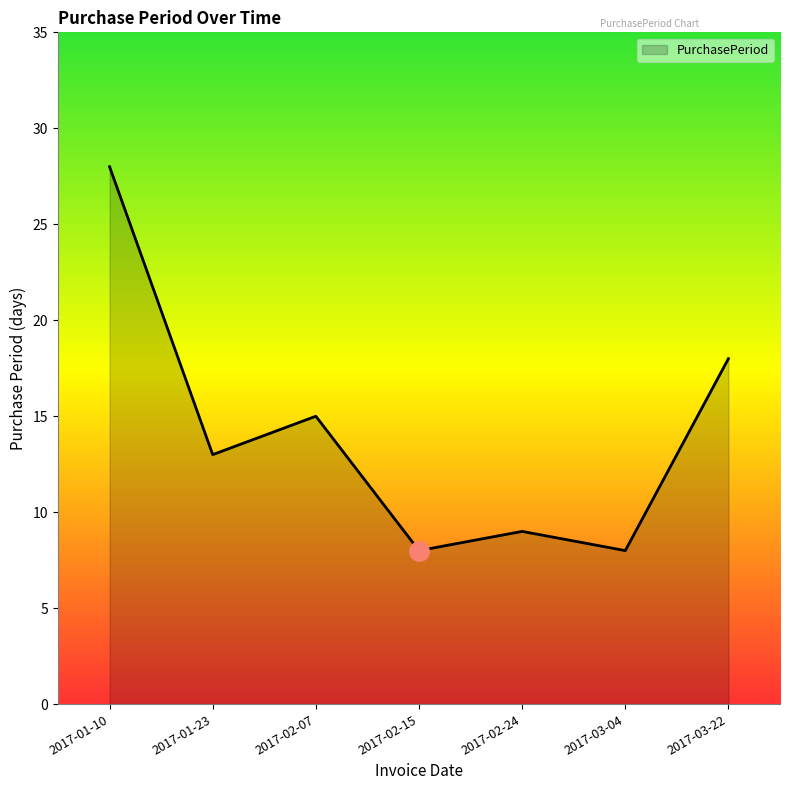

What position from the right is 2017-01-23?

6